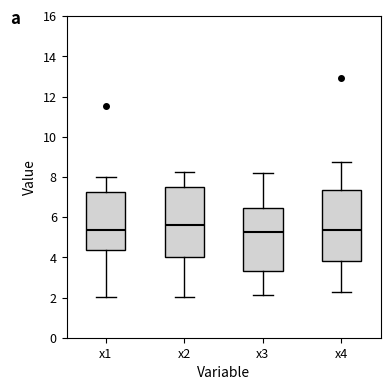

Where does the median line of the box for x1 sit on the y-axis? The values are not printed on the chart, so give them approximately, as read against the axis.

5.4